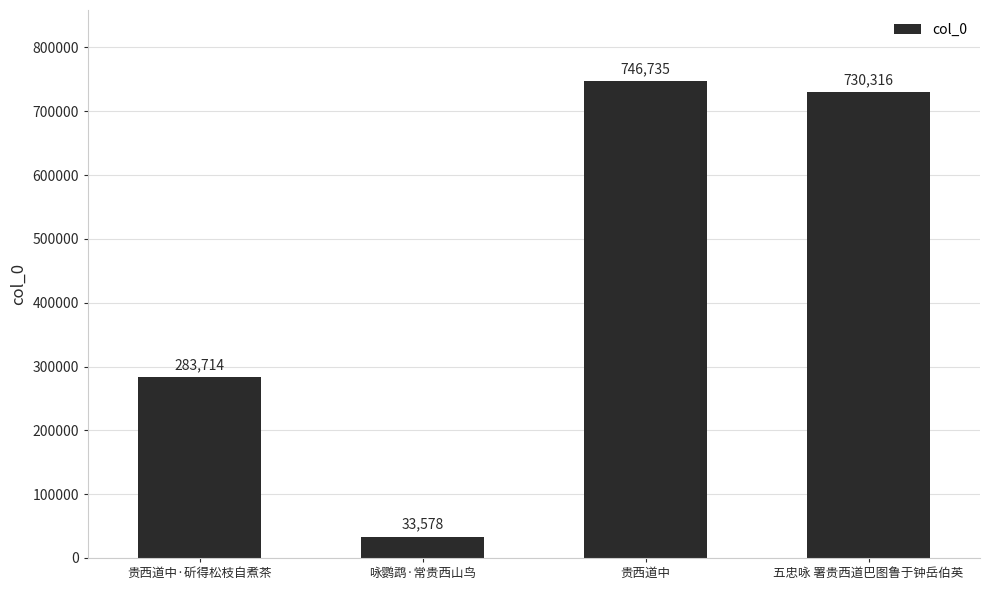

List the labels in order of value, smallest first.

咏鹦鹉·常贵西山鸟, 贵西道中·斫得松枝自煮茶, 五忠咏 署贵西道巴图鲁于钟岳伯英, 贵西道中